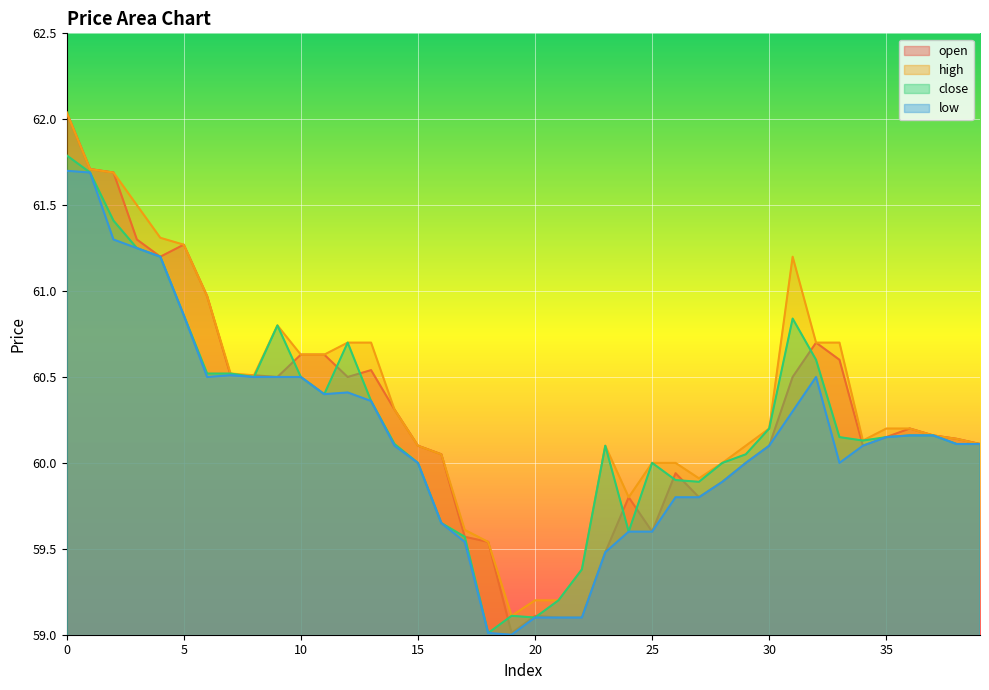

The value of low at 19 is 100.2. True or false?

False